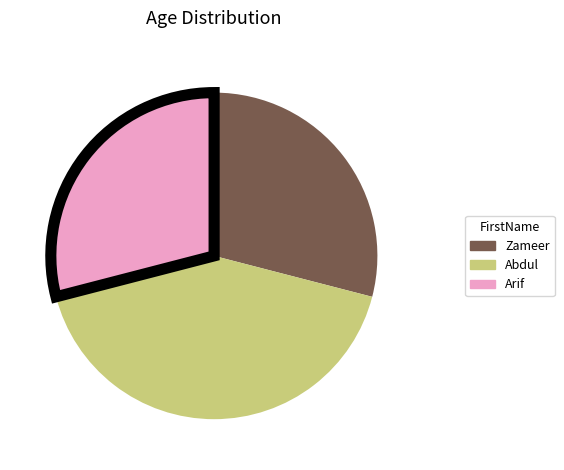

Approximately how many times larger is the value at Zameer compared to Abdul?

0.7